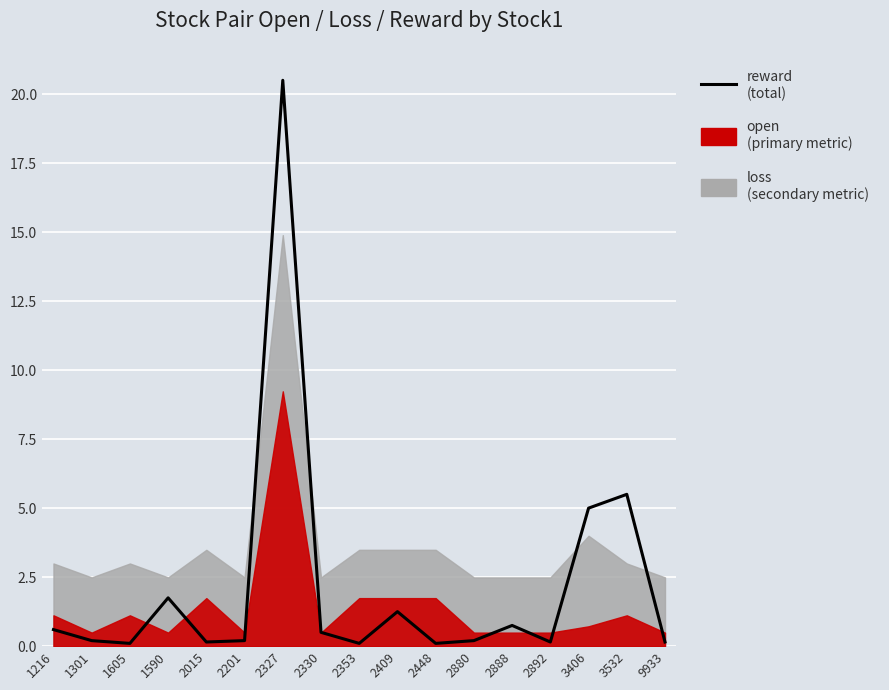

Which category has the highest value across all series?

2327